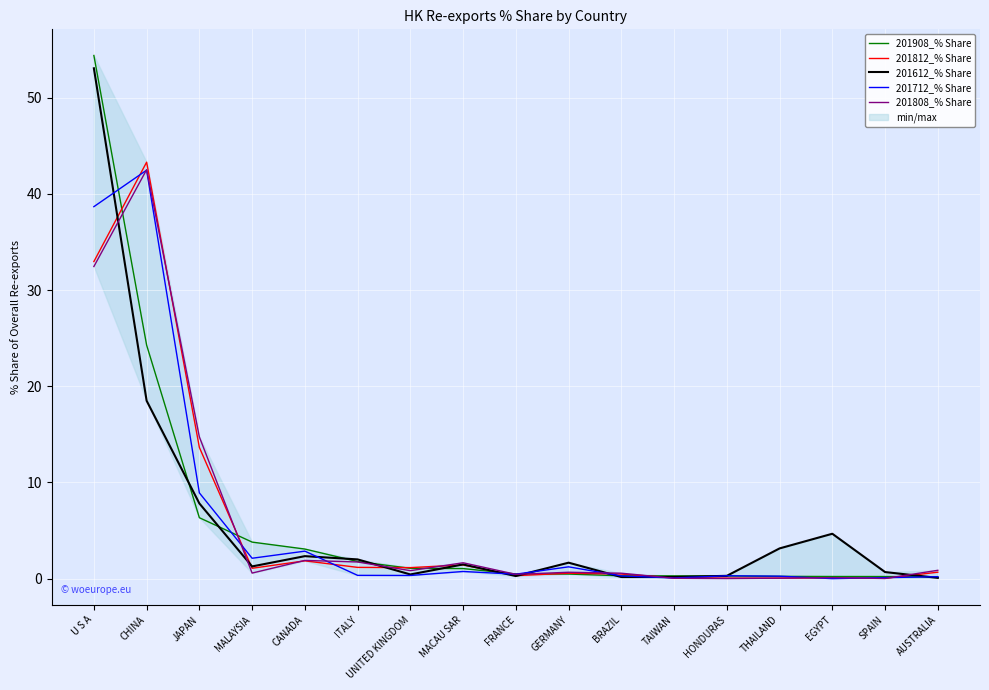

List the labels in order of 201612_% Share value, smallest first.

AUSTRALIA, BRAZIL, TAIWAN, FRANCE, HONDURAS, UNITED KINGDOM, SPAIN, MALAYSIA, MACAU SAR, GERMANY, ITALY, CANADA, THAILAND, EGYPT, JAPAN, CHINA, U S A